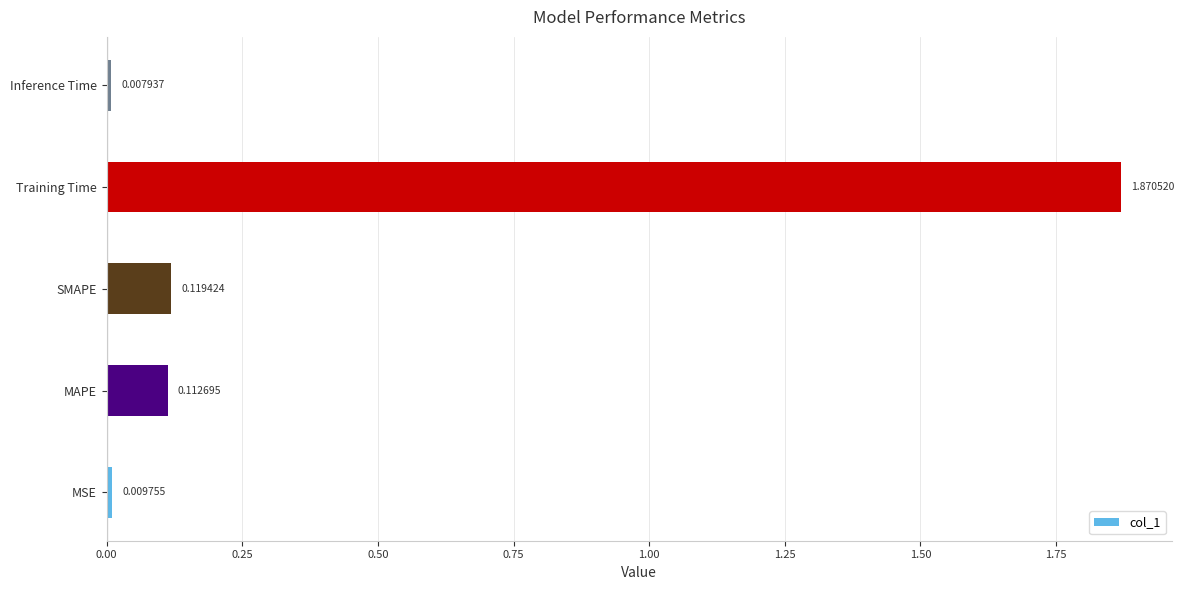

Are the bars horizontal?

Yes